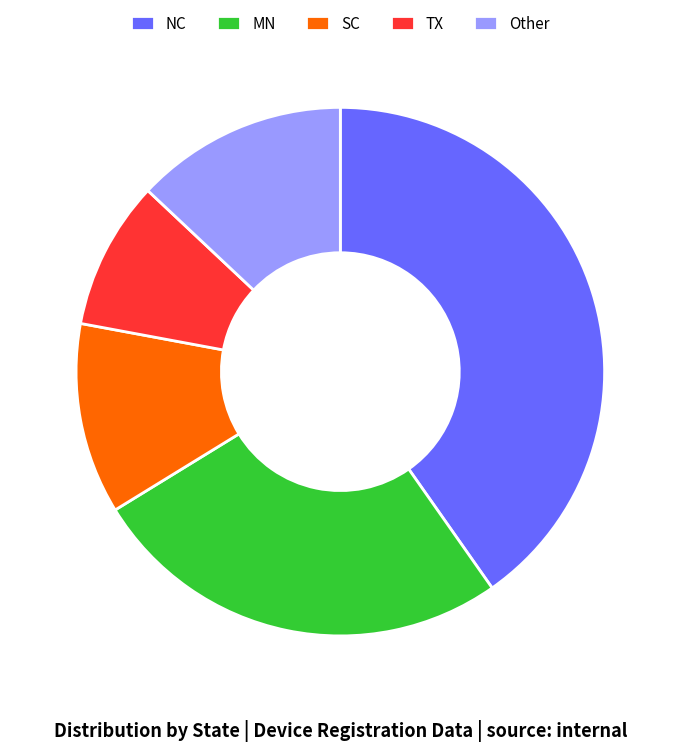

Count the number of slices in the pie.

5